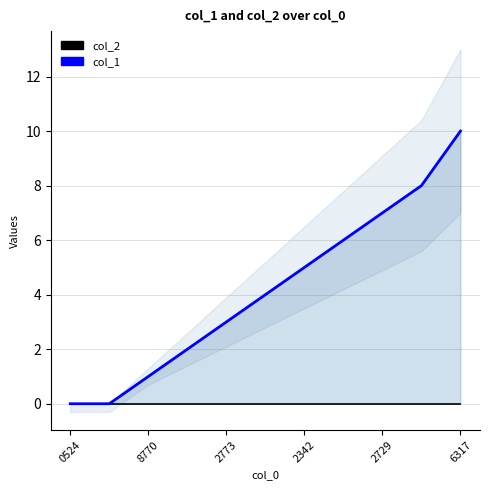

Which has a higher value, 2342 or 0524?

2342